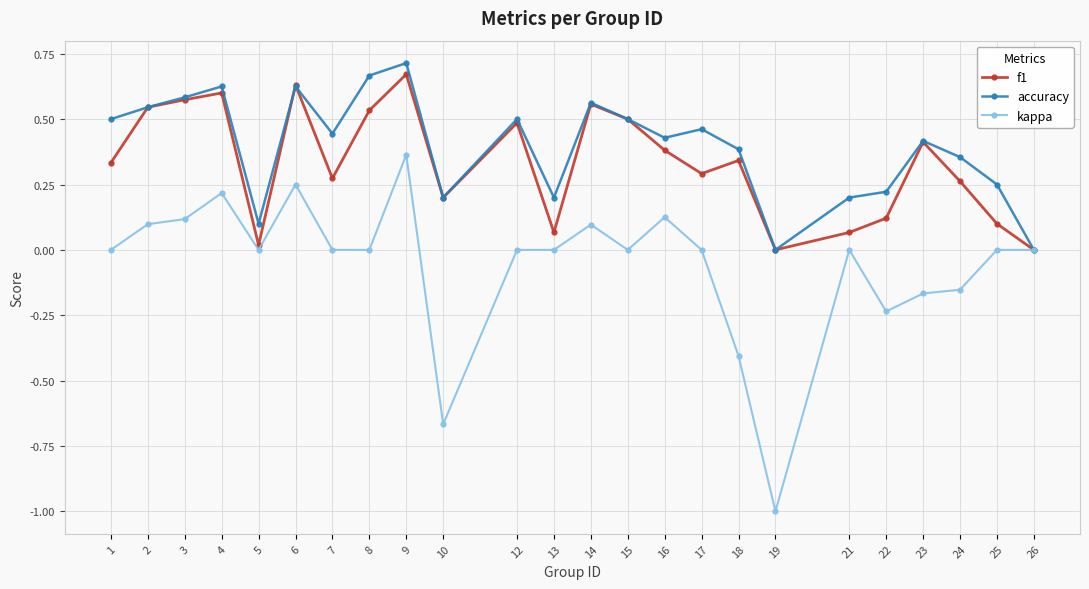

Rank the series by their maximum value, from lowest to highest.

kappa, f1, accuracy